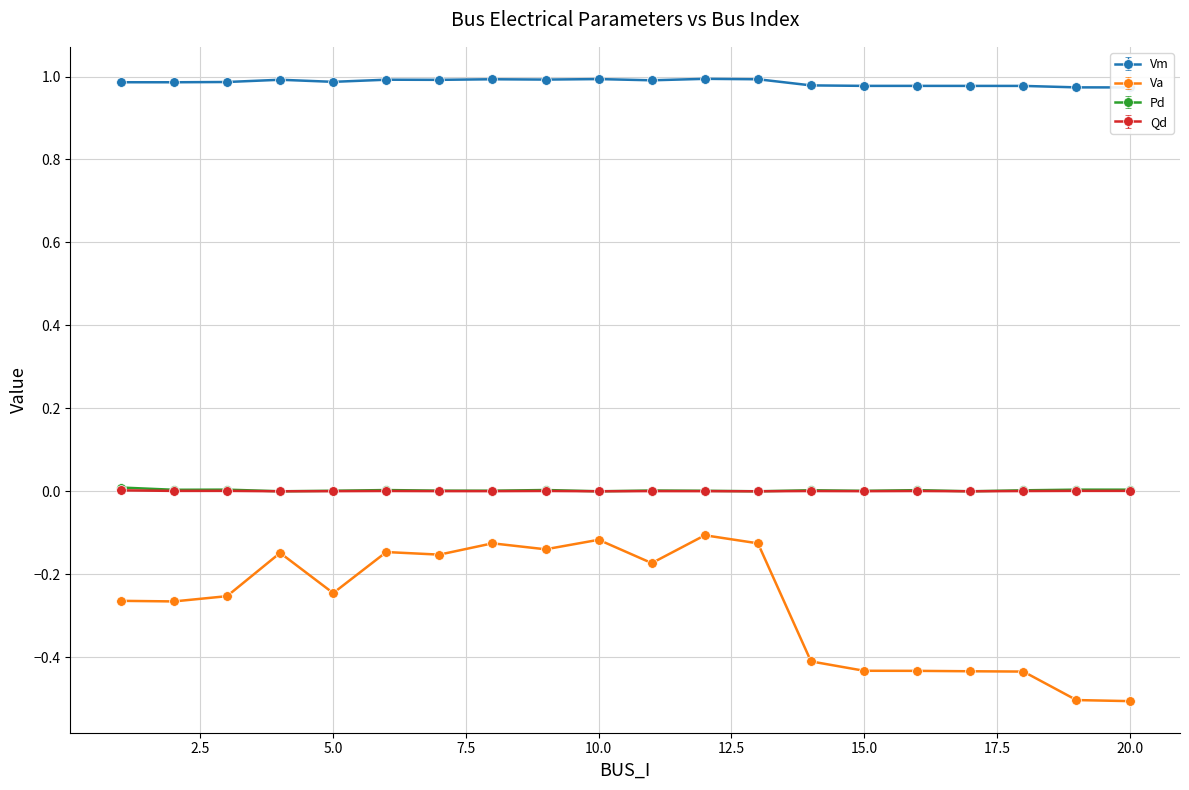

What is the minimum value shown in the chart?

-0.5